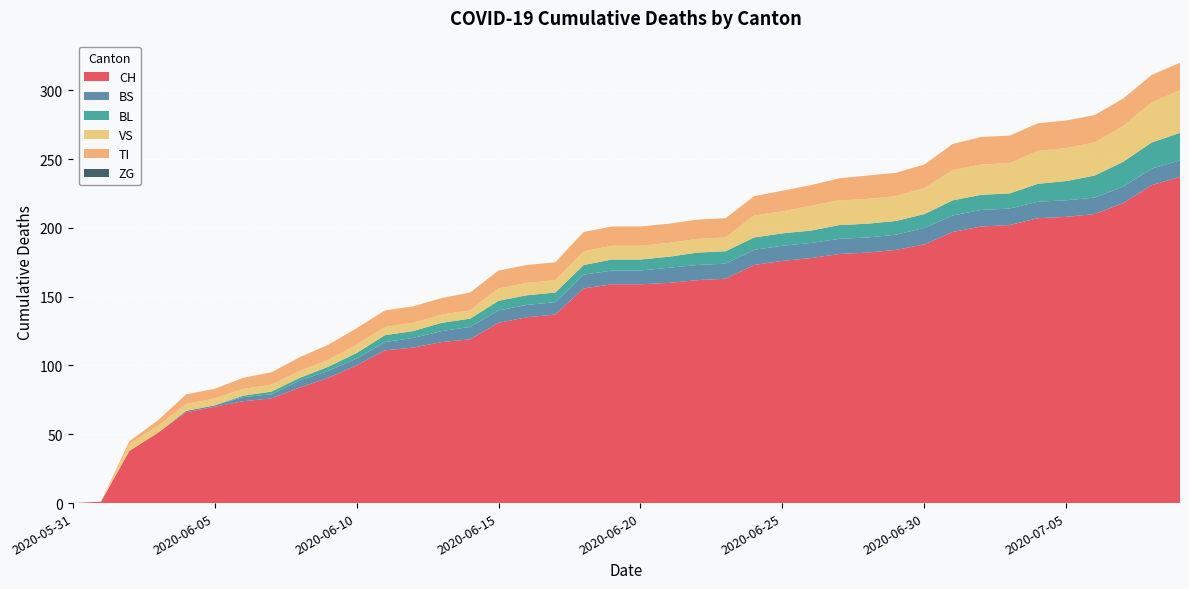

Reading left to right, list all the values displayed in this chart.

CH: 2020-05-31=0	2020-06-01=1	2020-06-02=38	2020-06-03=51	2020-06-04=66	2020-06-05=70	2020-06-06=74	2020-06-07=76	2020-06-08=84	2020-06-09=91	2020-06-10=100	2020-06-11=111	2020-06-12=113	2020-06-13=117	2020-06-14=119	2020-06-15=131	2020-06-16=135	2020-06-17=137	2020-06-18=156	2020-06-19=159	2020-06-20=159	2020-06-21=160	2020-06-22=162	2020-06-23=163	2020-06-24=173	2020-06-25=176	2020-06-26=178	2020-06-27=181	2020-06-28=182	2020-06-29=184	2020-06-30=188	2020-07-01=197	2020-07-02=201	2020-07-03=202	2020-07-04=207	2020-07-05=208	2020-07-06=210	2020-07-07=218	2020-07-08=231	2020-07-09=237
BS: 2020-05-31=0	2020-06-01=0	2020-06-02=0	2020-06-03=0	2020-06-04=1	2020-06-05=1	2020-06-06=3	2020-06-07=3	2020-06-08=5	2020-06-09=5	2020-06-10=5	2020-06-11=6	2020-06-12=7	2020-06-13=8	2020-06-14=9	2020-06-15=9	2020-06-16=9	2020-06-17=9	2020-06-18=10	2020-06-19=10	2020-06-20=10	2020-06-21=11	2020-06-22=11	2020-06-23=11	2020-06-24=11	2020-06-25=11	2020-06-26=11	2020-06-27=11	2020-06-28=11	2020-06-29=11	2020-06-30=12	2020-07-01=12	2020-07-02=12	2020-07-03=12	2020-07-04=12	2020-07-05=12	2020-07-06=12	2020-07-07=12	2020-07-08=12	2020-07-09=12
BL: 2020-05-31=0	2020-06-01=0	2020-06-02=0	2020-06-03=0	2020-06-04=0	2020-06-05=0	2020-06-06=1	2020-06-07=2	2020-06-08=2	2020-06-09=3	2020-06-10=4	2020-06-11=5	2020-06-12=5	2020-06-13=6	2020-06-14=6	2020-06-15=7	2020-06-16=7	2020-06-17=7	2020-06-18=7	2020-06-19=8	2020-06-20=8	2020-06-21=8	2020-06-22=9	2020-06-23=9	2020-06-24=9	2020-06-25=9	2020-06-26=9	2020-06-27=10	2020-06-28=10	2020-06-29=10	2020-06-30=10	2020-07-01=11	2020-07-02=11	2020-07-03=11	2020-07-04=13	2020-07-05=14	2020-07-06=16	2020-07-07=18	2020-07-08=19	2020-07-09=20
VS: 2020-05-31=0	2020-06-01=0	2020-06-02=5	2020-06-03=5	2020-06-04=5	2020-06-05=5	2020-06-06=5	2020-06-07=5	2020-06-08=5	2020-06-09=5	2020-06-10=6	2020-06-11=6	2020-06-12=6	2020-06-13=6	2020-06-14=6	2020-06-15=9	2020-06-16=9	2020-06-17=9	2020-06-18=10	2020-06-19=10	2020-06-20=10	2020-06-21=10	2020-06-22=10	2020-06-23=10	2020-06-24=16	2020-06-25=16	2020-06-26=18	2020-06-27=18	2020-06-28=18	2020-06-29=18	2020-06-30=19	2020-07-01=22	2020-07-02=22	2020-07-03=22	2020-07-04=24	2020-07-05=24	2020-07-06=24	2020-07-07=26	2020-07-08=29	2020-07-09=31
TI: 2020-05-31=0	2020-06-01=0	2020-06-02=2	2020-06-03=4	2020-06-04=7	2020-06-05=7	2020-06-06=8	2020-06-07=9	2020-06-08=10	2020-06-09=11	2020-06-10=12	2020-06-11=12	2020-06-12=12	2020-06-13=12	2020-06-14=13	2020-06-15=13	2020-06-16=13	2020-06-17=13	2020-06-18=14	2020-06-19=14	2020-06-20=14	2020-06-21=14	2020-06-22=14	2020-06-23=14	2020-06-24=14	2020-06-25=15	2020-06-26=15	2020-06-27=16	2020-06-28=17	2020-06-29=17	2020-06-30=17	2020-07-01=19	2020-07-02=20	2020-07-03=20	2020-07-04=20	2020-07-05=20	2020-07-06=20	2020-07-07=20	2020-07-08=20	2020-07-09=20
ZG: 2020-05-31=0	2020-06-01=0	2020-06-02=0	2020-06-03=0	2020-06-04=0	2020-06-05=0	2020-06-06=0	2020-06-07=0	2020-06-08=0	2020-06-09=0	2020-06-10=0	2020-06-11=0	2020-06-12=0	2020-06-13=0	2020-06-14=0	2020-06-15=0	2020-06-16=0	2020-06-17=0	2020-06-18=0	2020-06-19=0	2020-06-20=0	2020-06-21=0	2020-06-22=0	2020-06-23=0	2020-06-24=0	2020-06-25=0	2020-06-26=0	2020-06-27=0	2020-06-28=0	2020-06-29=0	2020-06-30=0	2020-07-01=0	2020-07-02=0	2020-07-03=0	2020-07-04=0	2020-07-05=0	2020-07-06=0	2020-07-07=0	2020-07-08=0	2020-07-09=0